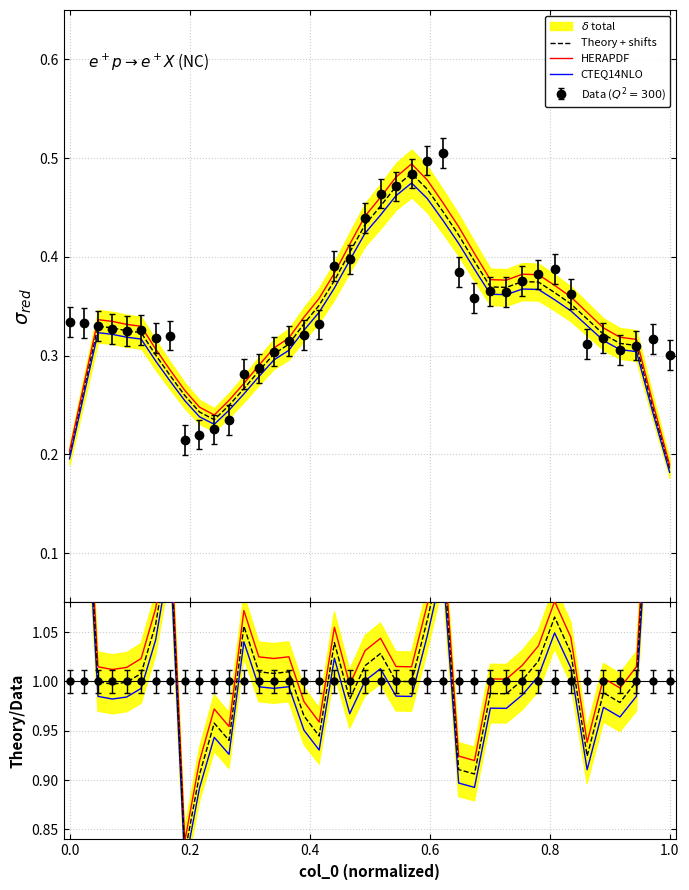

Is the value of CTEQ14NLO at 24 greater than the value of HERAPDF at 0.4?

Yes